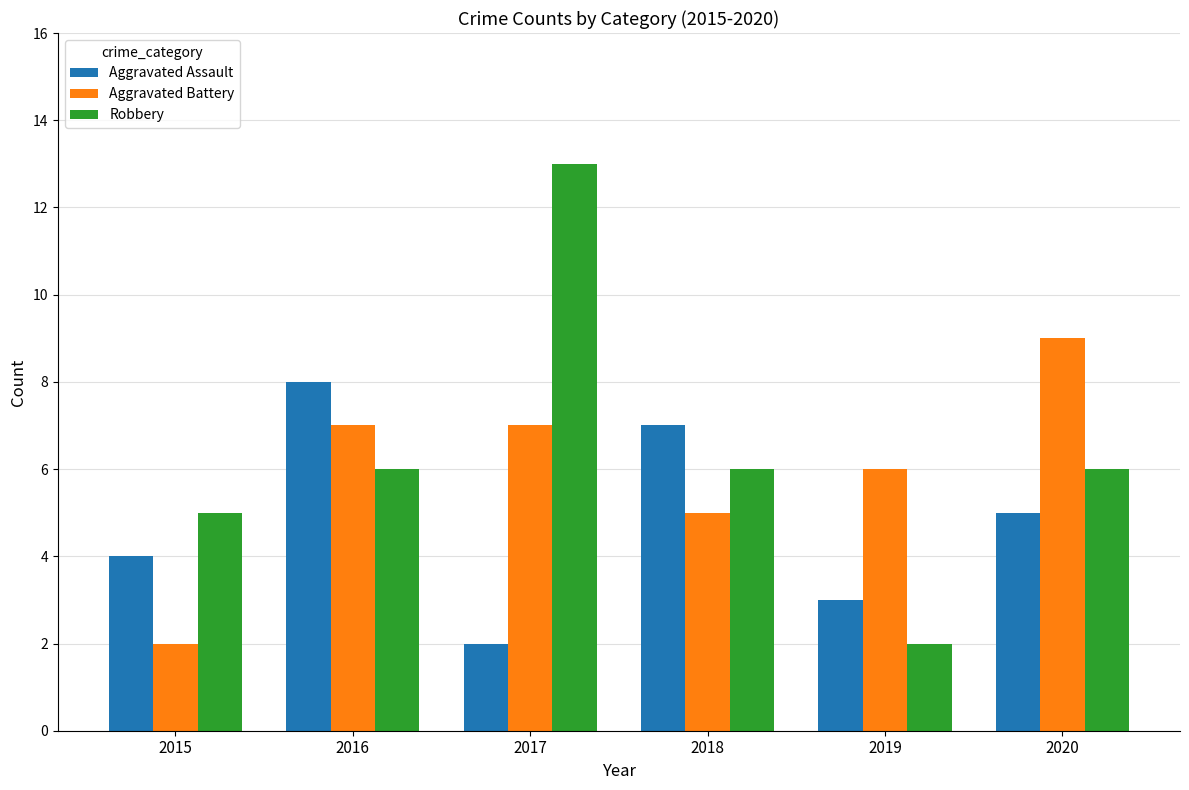

Rank the series at 2017 from highest to lowest value.

Robbery, Aggravated Battery, Aggravated Assault